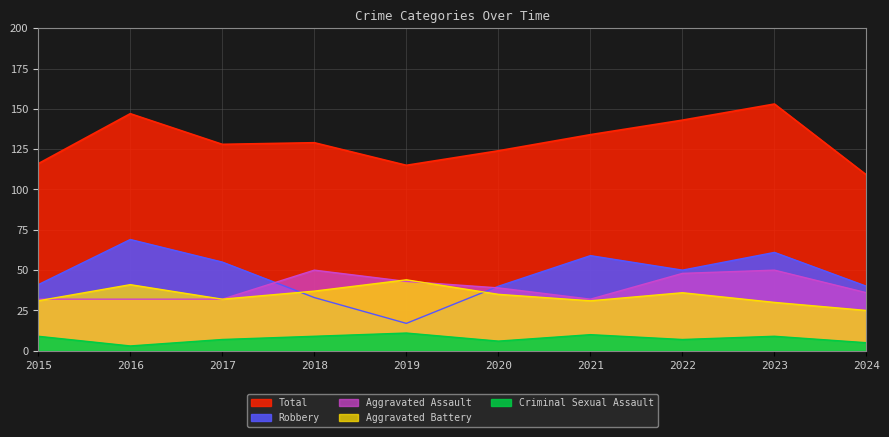

At which label does Criminal Sexual Assault reach its minimum?

2016